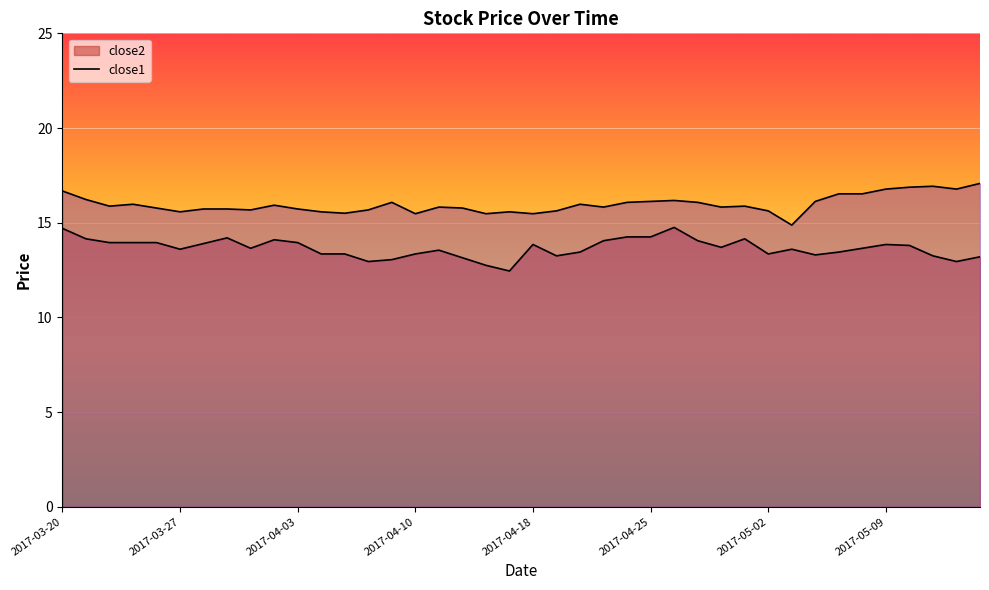

True or false: close2 has more than 0 points higher than both neighbors.

True